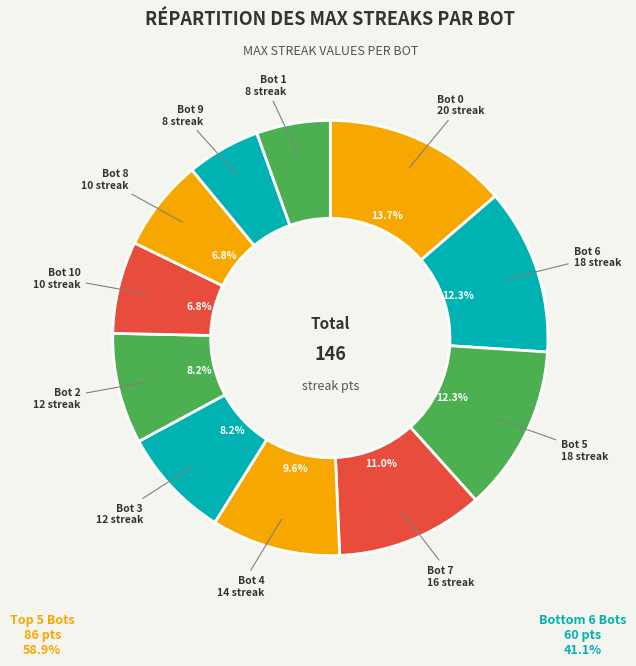

How many segments does this pie chart have?

11